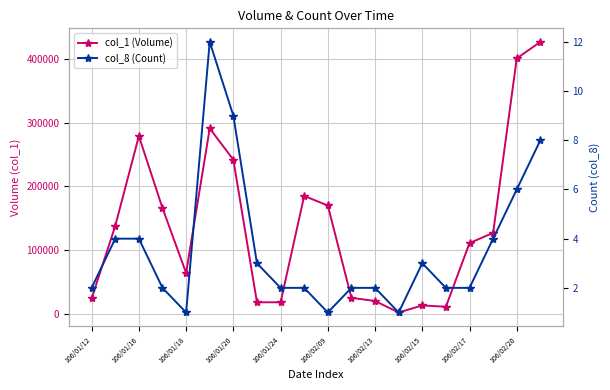

Is the value of col_8 (Count) at 106/02/17 greater than the value of col_1 (Volume) at 106/01/12?

No